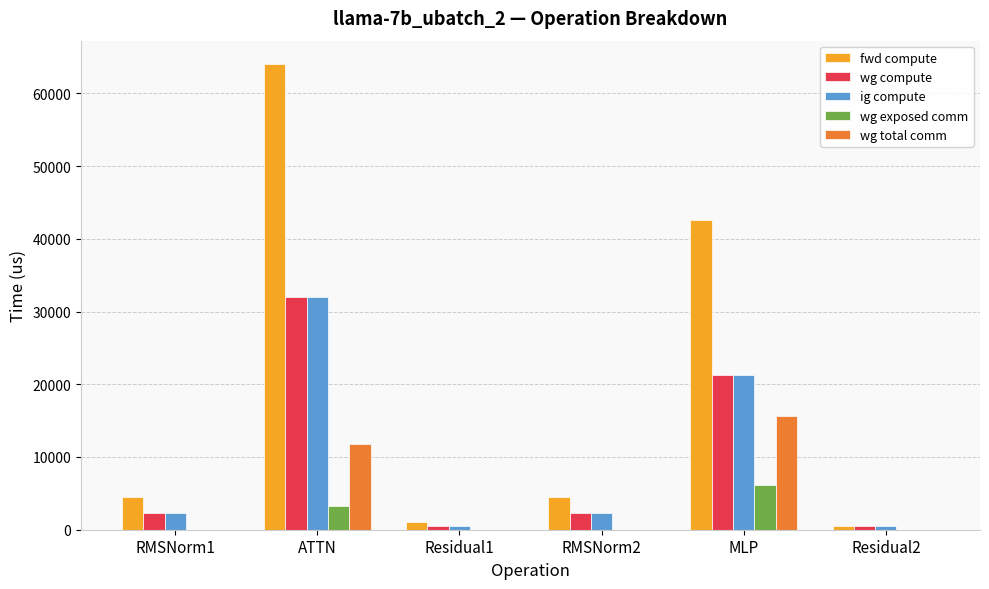

The value of ig compute at MLP is 21279.2. True or false?

True